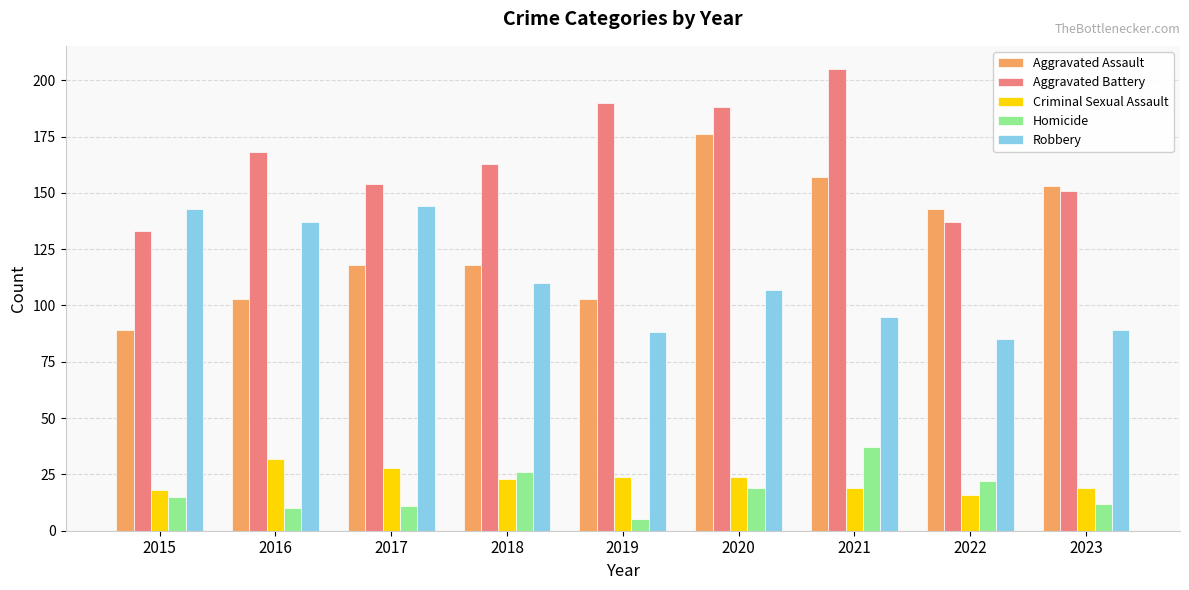

Reading left to right, what are all the values shown in this chart?

Aggravated Assault: 2015=89	2016=103	2017=118	2018=118	2019=103	2020=176	2021=157	2022=143	2023=153
Aggravated Battery: 2015=133	2016=168	2017=154	2018=163	2019=190	2020=188	2021=205	2022=137	2023=151
Criminal Sexual Assault: 2015=18	2016=32	2017=28	2018=23	2019=24	2020=24	2021=19	2022=16	2023=19
Homicide: 2015=15	2016=10	2017=11	2018=26	2019=5	2020=19	2021=37	2022=22	2023=12
Robbery: 2015=143	2016=137	2017=144	2018=110	2019=88	2020=107	2021=95	2022=85	2023=89